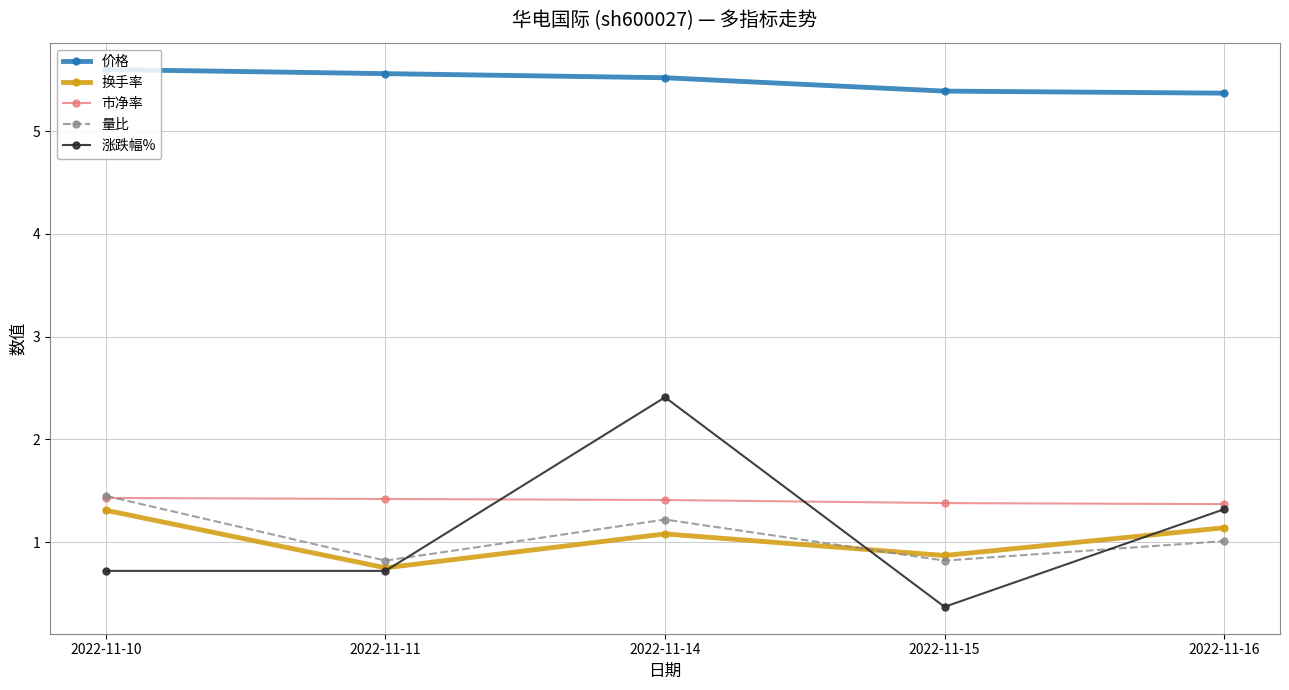

True or false: 价格 and 市净率 cross at least once.

False